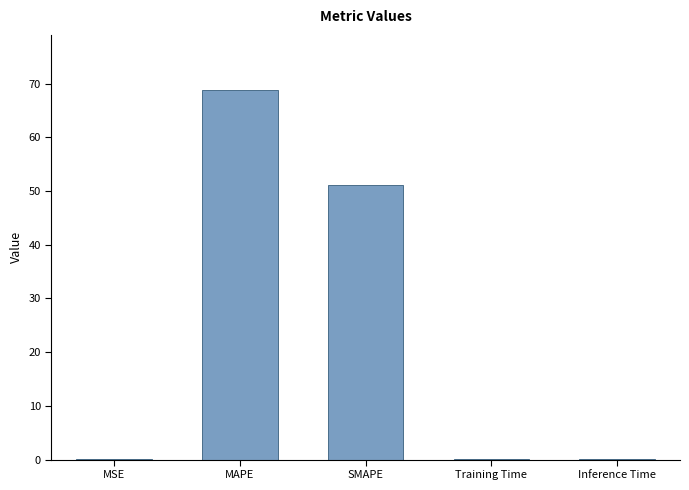

True or false: the data shows 30.3 at MAPE.

False